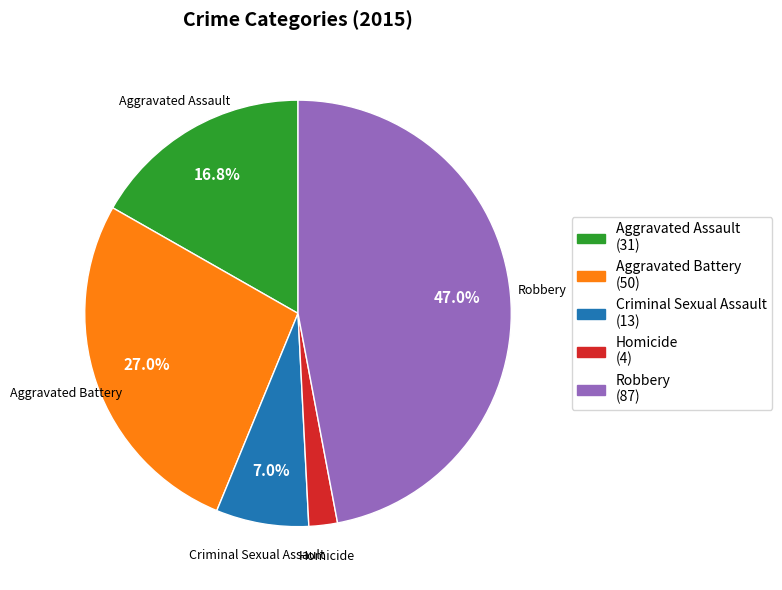

Which slice is the largest?

Robbery